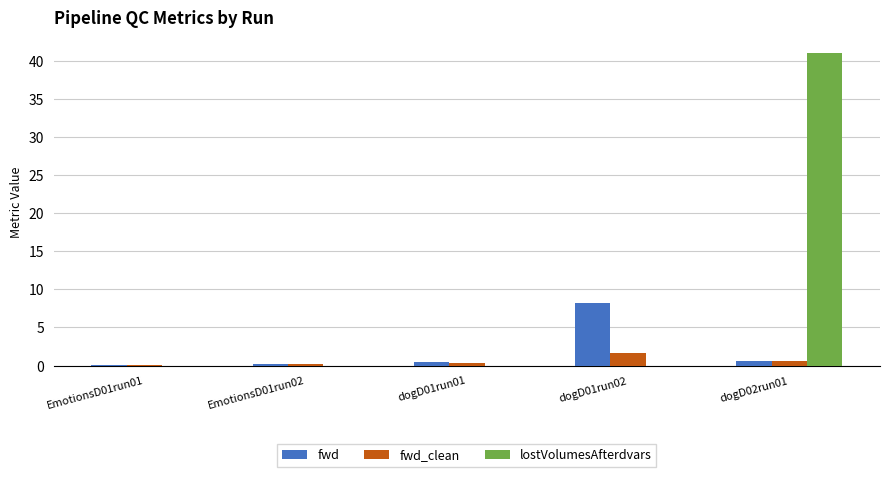

What is the maximum value shown in the chart?

41.0